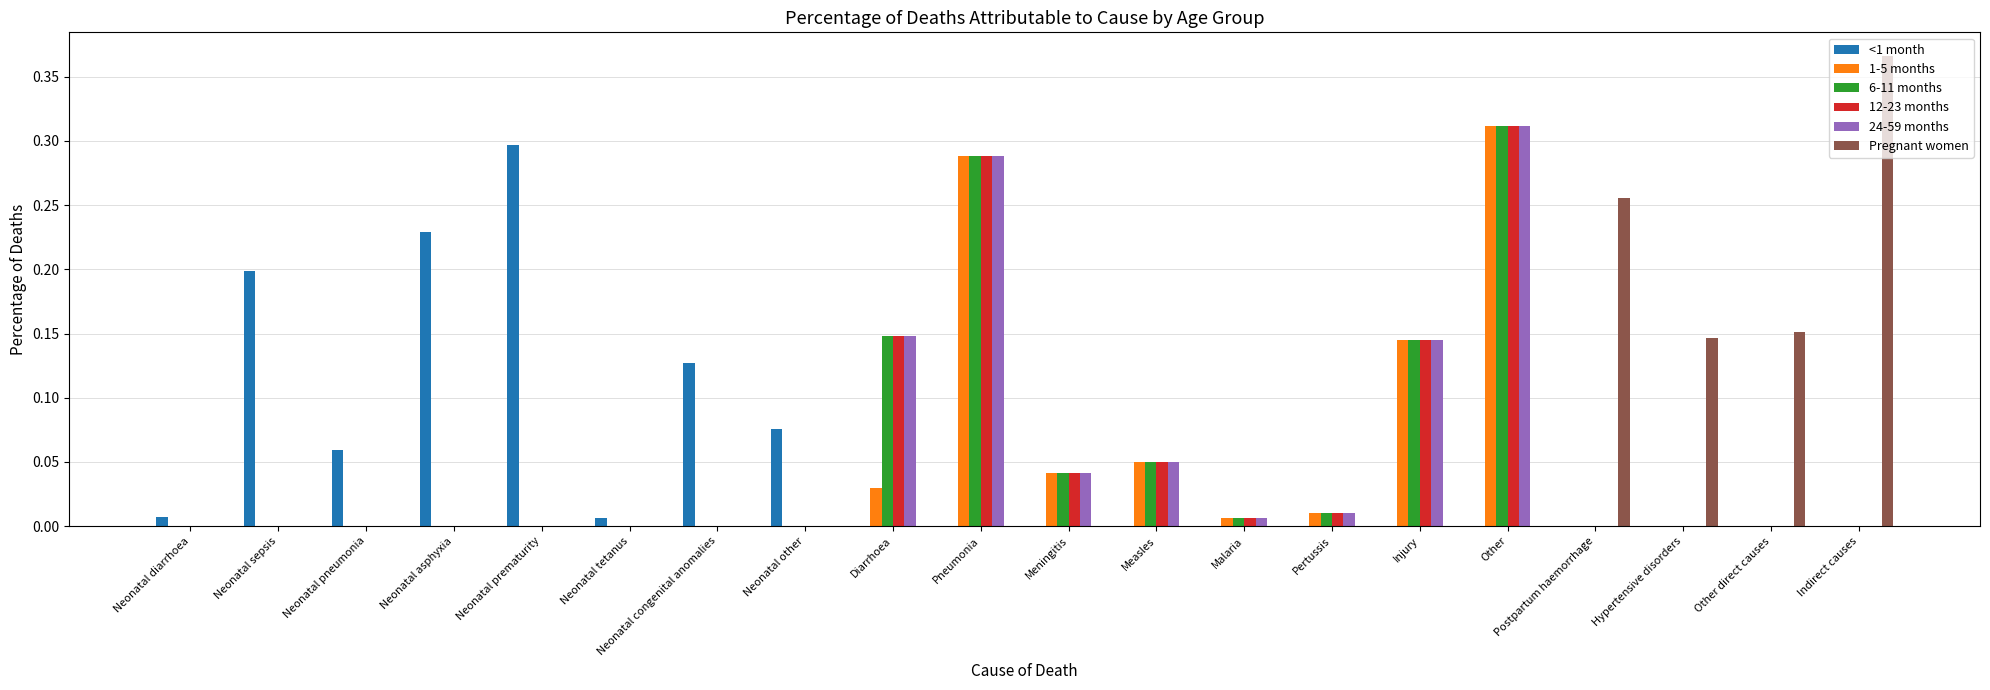

What is the total value across all series at Injury?

0.6